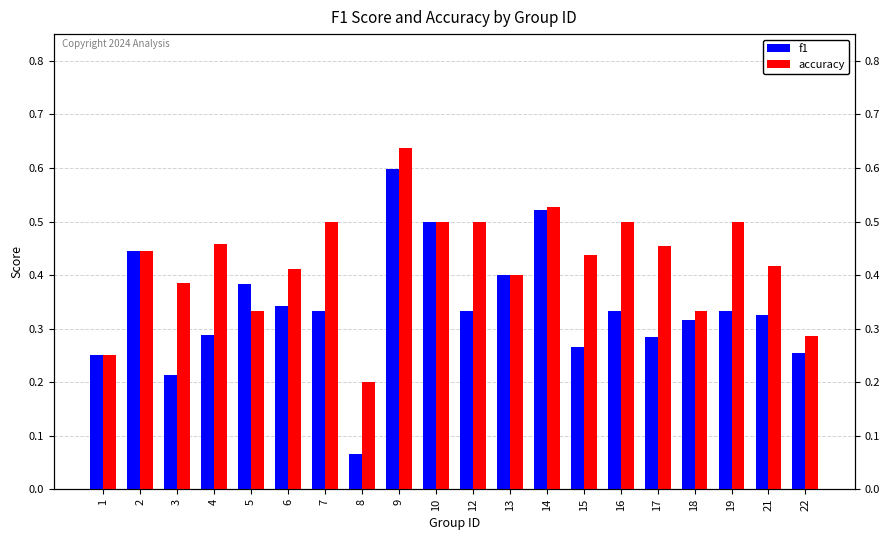

True or false: f1 has a value of 0.3 at 6.

True